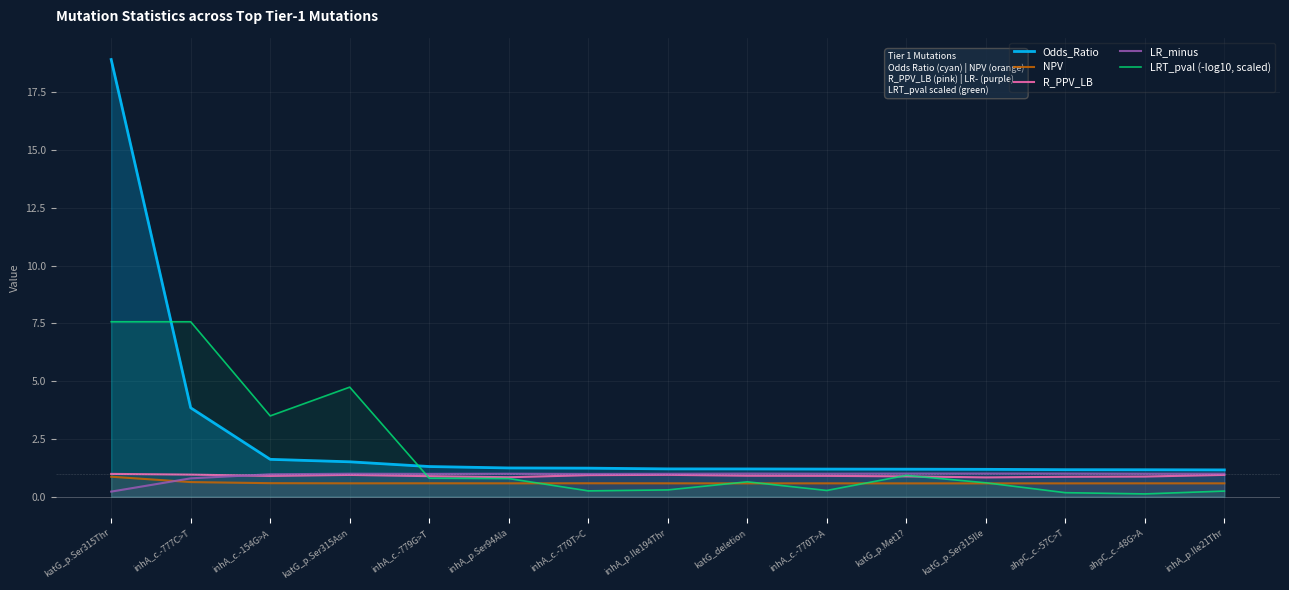

What are all the series names shown in the legend?

Odds_Ratio, NPV, R_PPV_LB, LR_minus, LRT_pval (-log10, scaled)